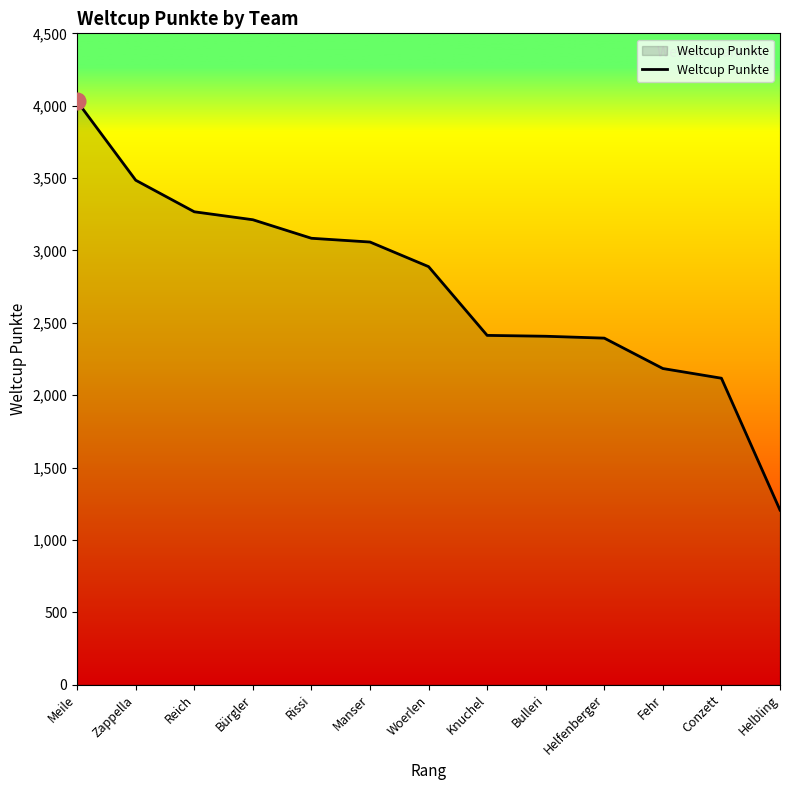

Approximately how many times larger is the value at Helbling compared to Knuchel?

0.5